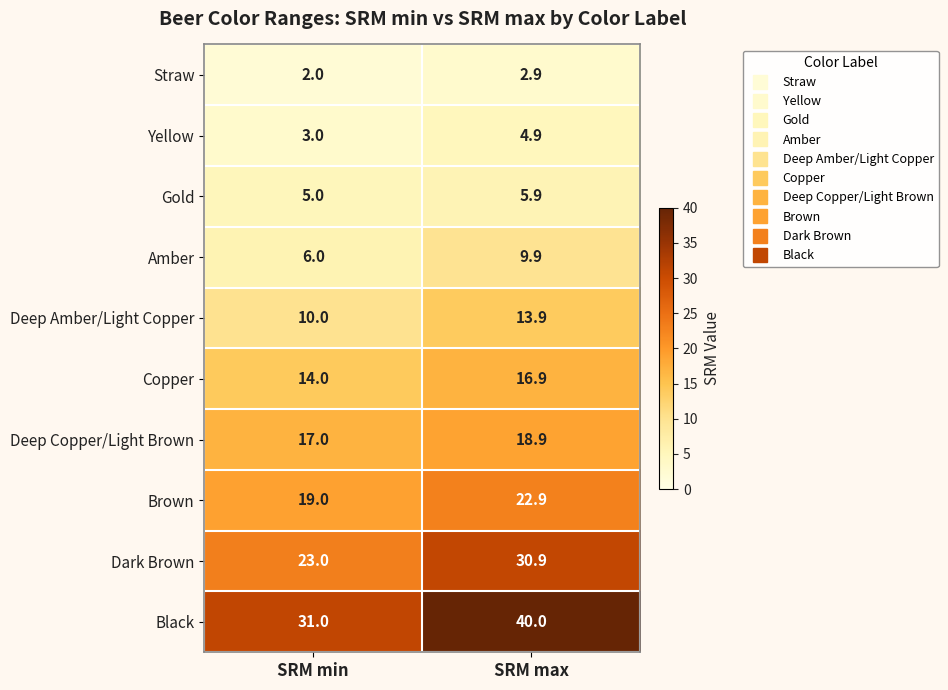

What is the sum of all Black values?

71.0